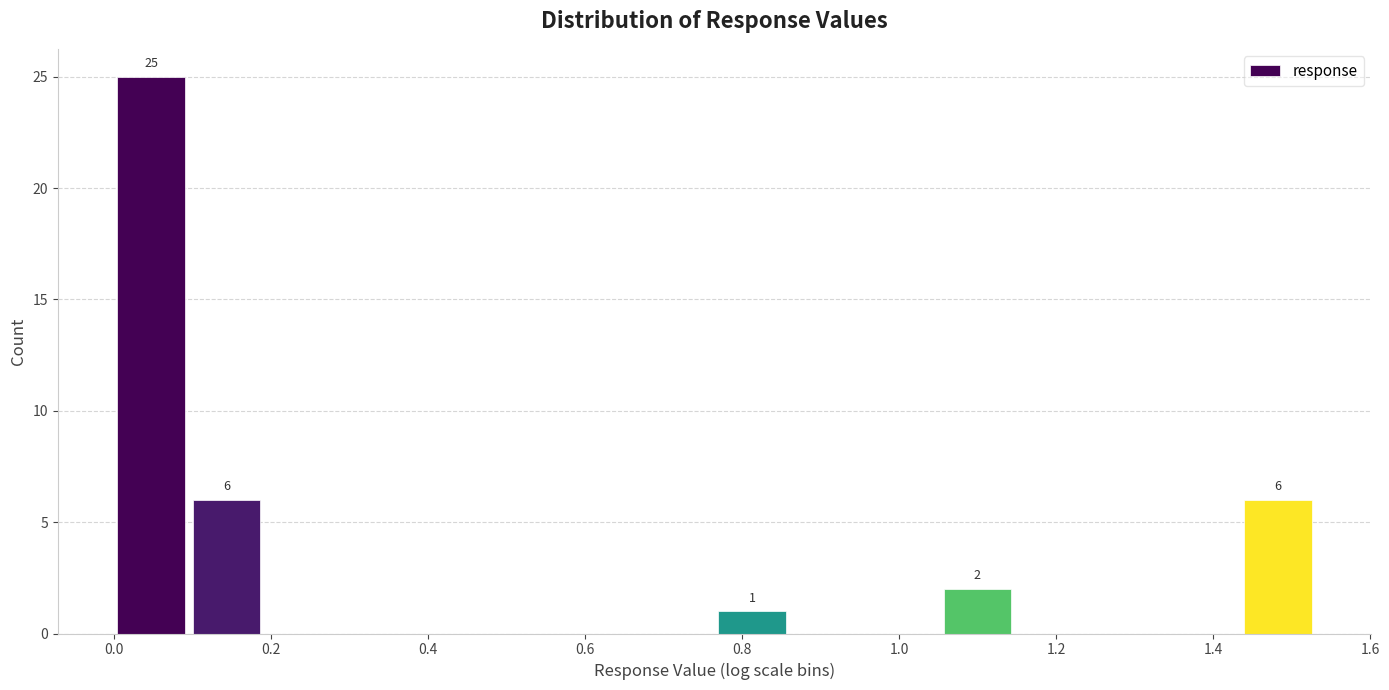

Which range on the x-axis has the tallest bar?

0.00 to 0.10